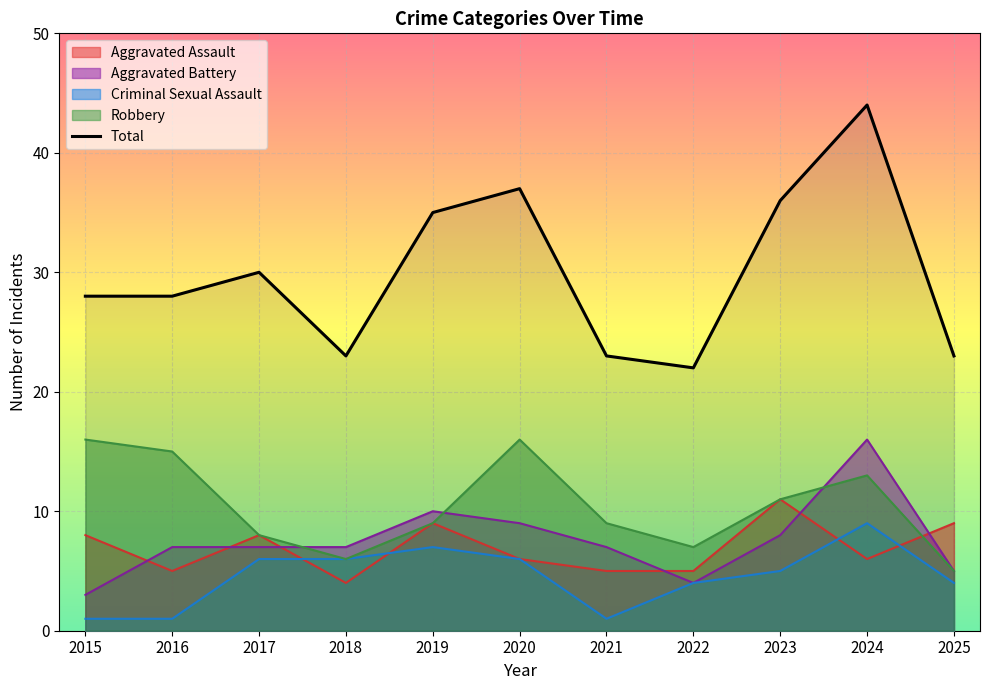

How many lines are shown in the chart?

5